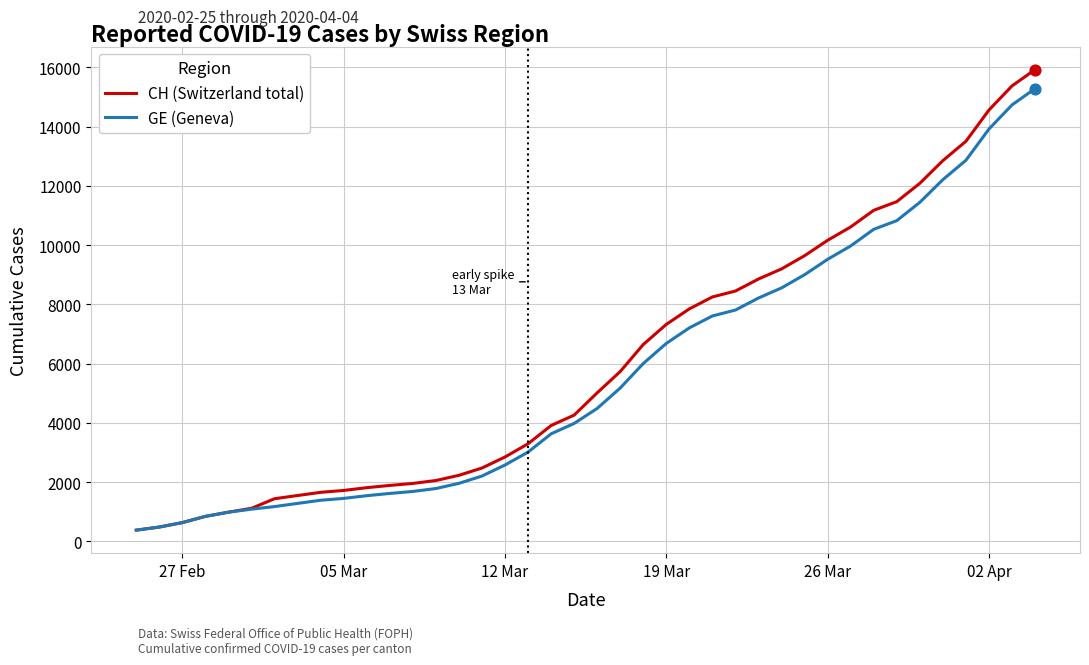

What is the maximum value for GE (Geneva)?

15284